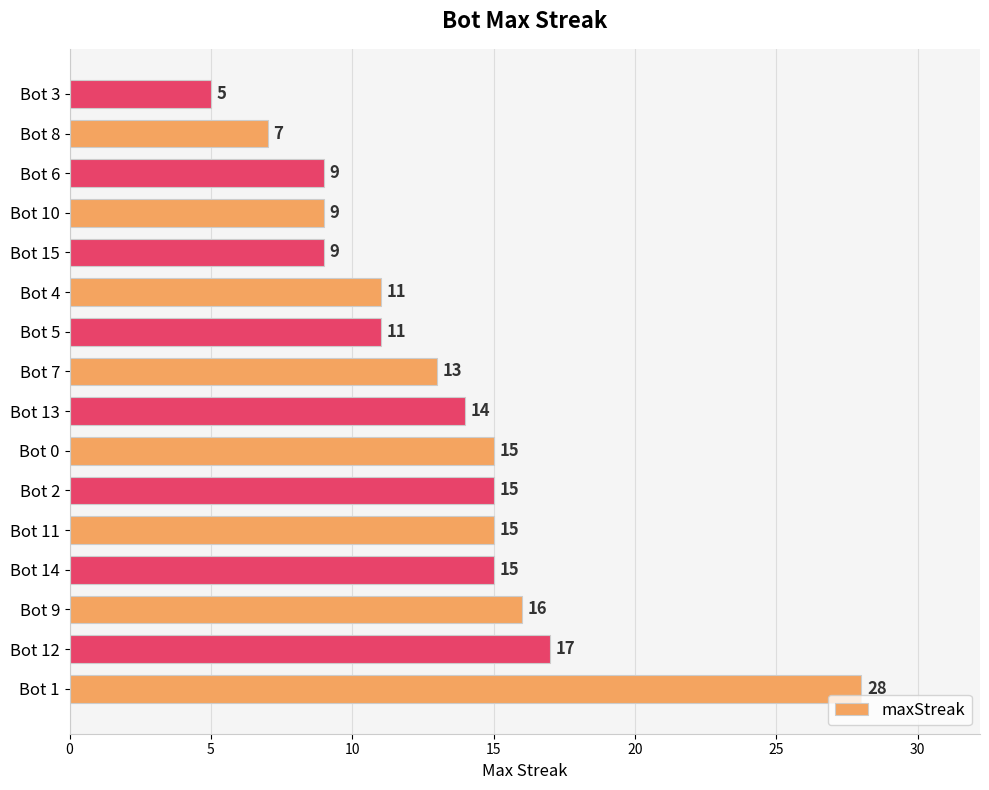

Which label corresponds to the smallest value in the chart?

Bot 3